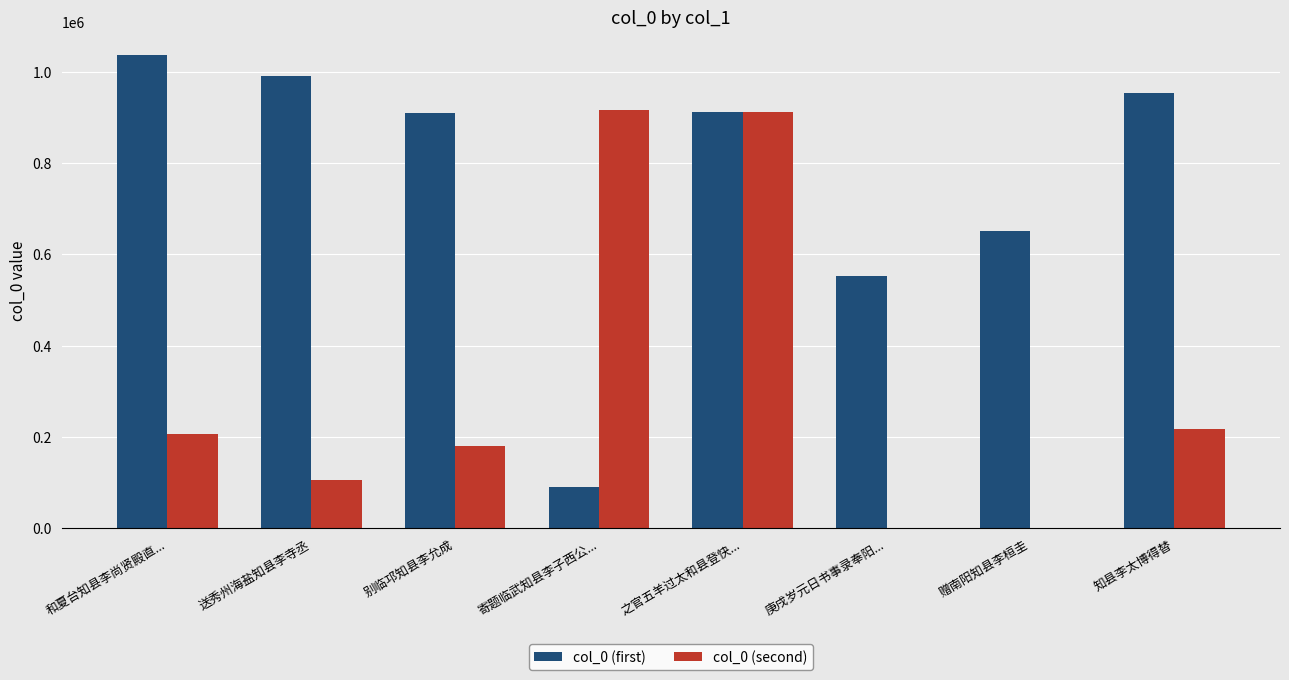

The value of col_0 (first) at 知县李太博得替 is 571937. True or false?

False